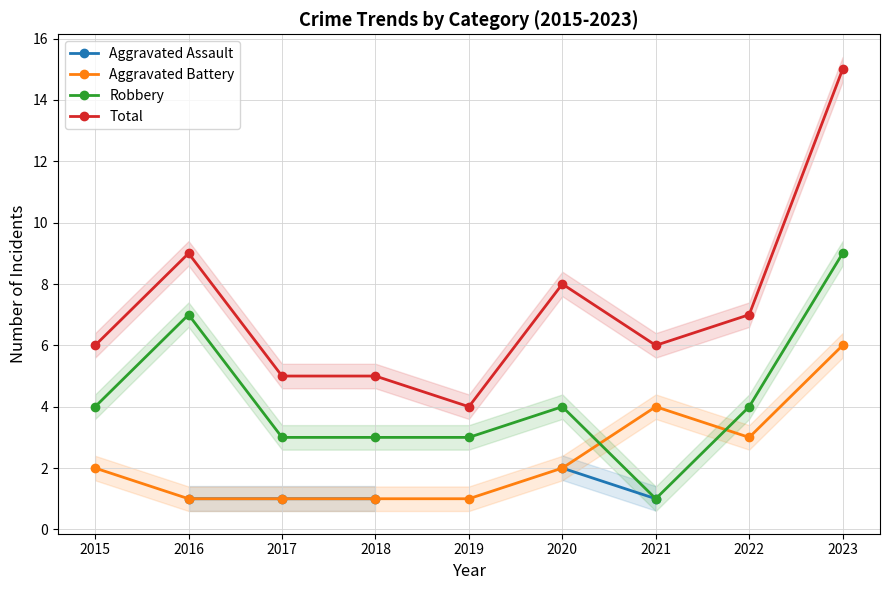

Which series has the largest total across all categories?

Total